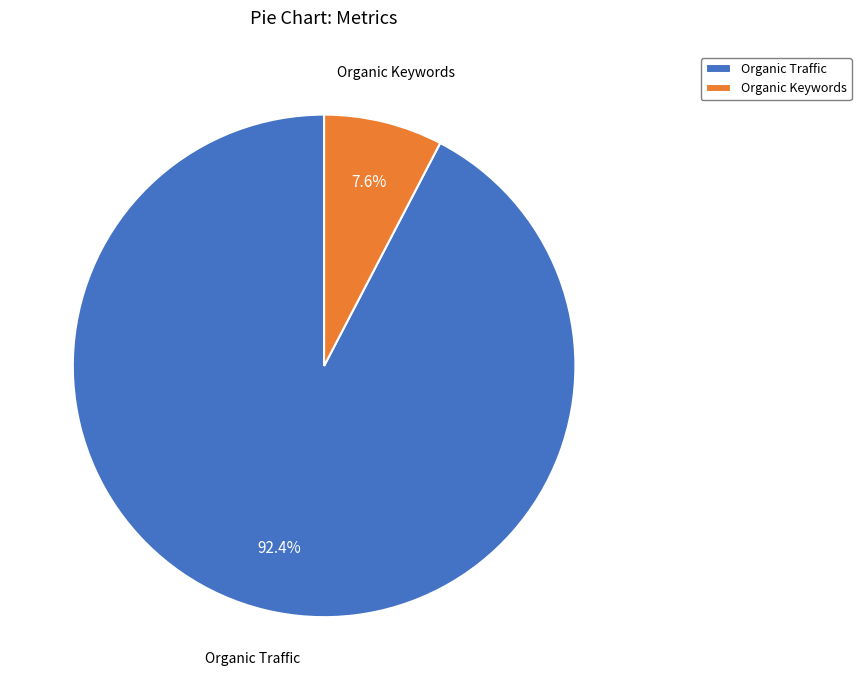

Does Organic Traffic account for over 50% of the chart?

Yes